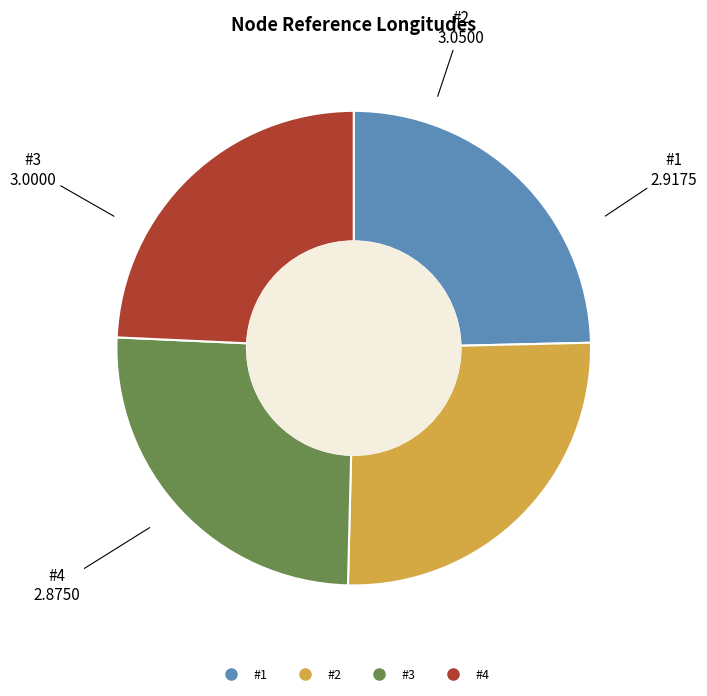

True or false: #2 accounts for 20% of the total.

False